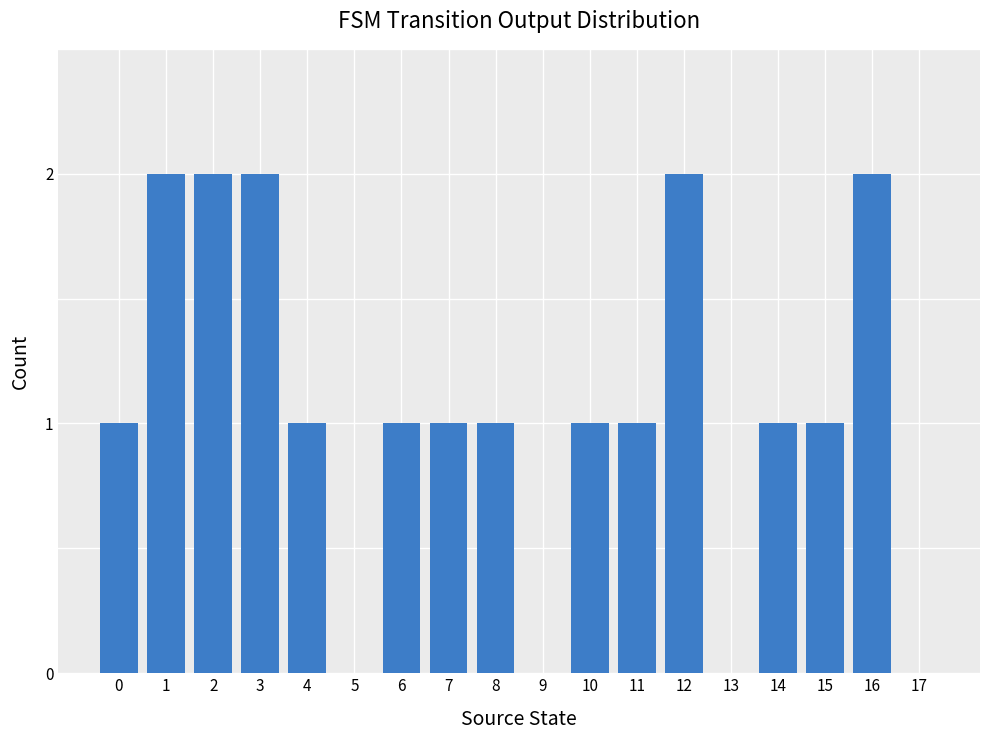

The value at 3 is 1. True or false?

False